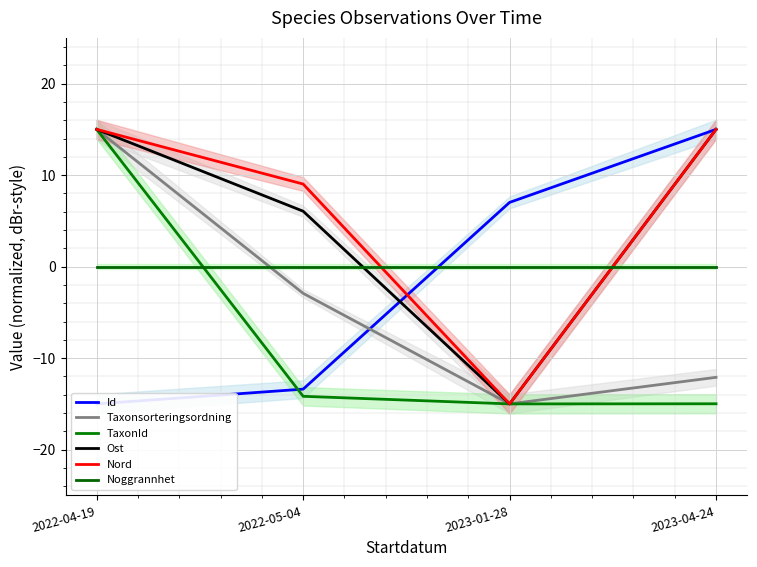

Reading left to right, list all the values displayed in this chart.

Id: 2022-04-19=-15.0	2022-05-04=-13.4	2023-01-28=7.0	2023-04-24=15.0
Taxonsorteringsordning: 2022-04-19=15.0	2022-05-04=-2.9	2023-01-28=-15.0	2023-04-24=-12.1
TaxonId: 2022-04-19=15.0	2022-05-04=-14.2	2023-01-28=-15.0	2023-04-24=-15.0
Ost: 2022-04-19=15.0	2022-05-04=6.1	2023-01-28=-15.0	2023-04-24=15.0
Nord: 2022-04-19=15.0	2022-05-04=9.0	2023-01-28=-15.0	2023-04-24=15.0
Noggrannhet: 2022-04-19=0.0	2022-05-04=0.0	2023-01-28=0.0	2023-04-24=0.0